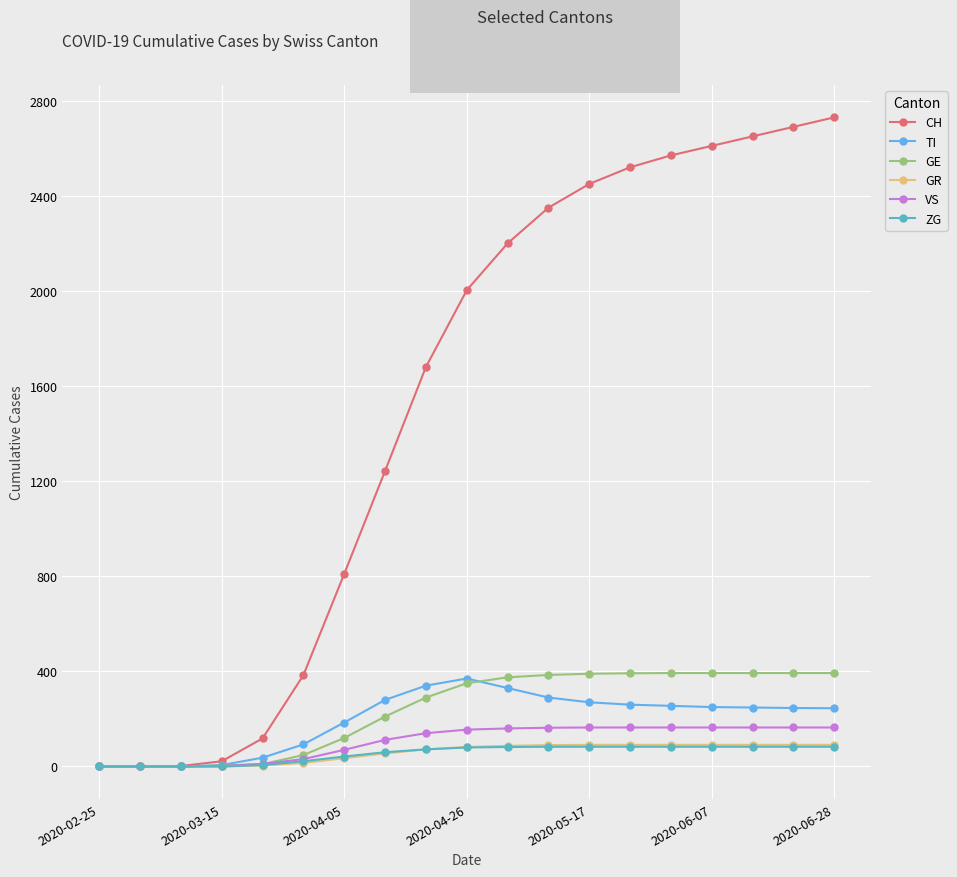

What is the maximum value for ZG?

83